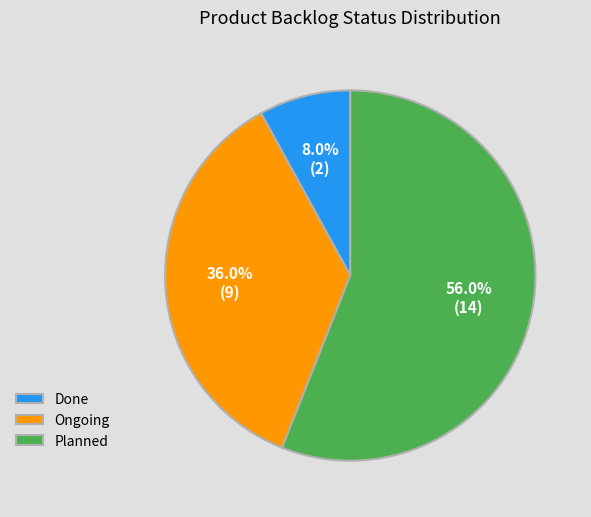

To the nearest percent, what is the combined percentage of Done and Ongoing?

44%